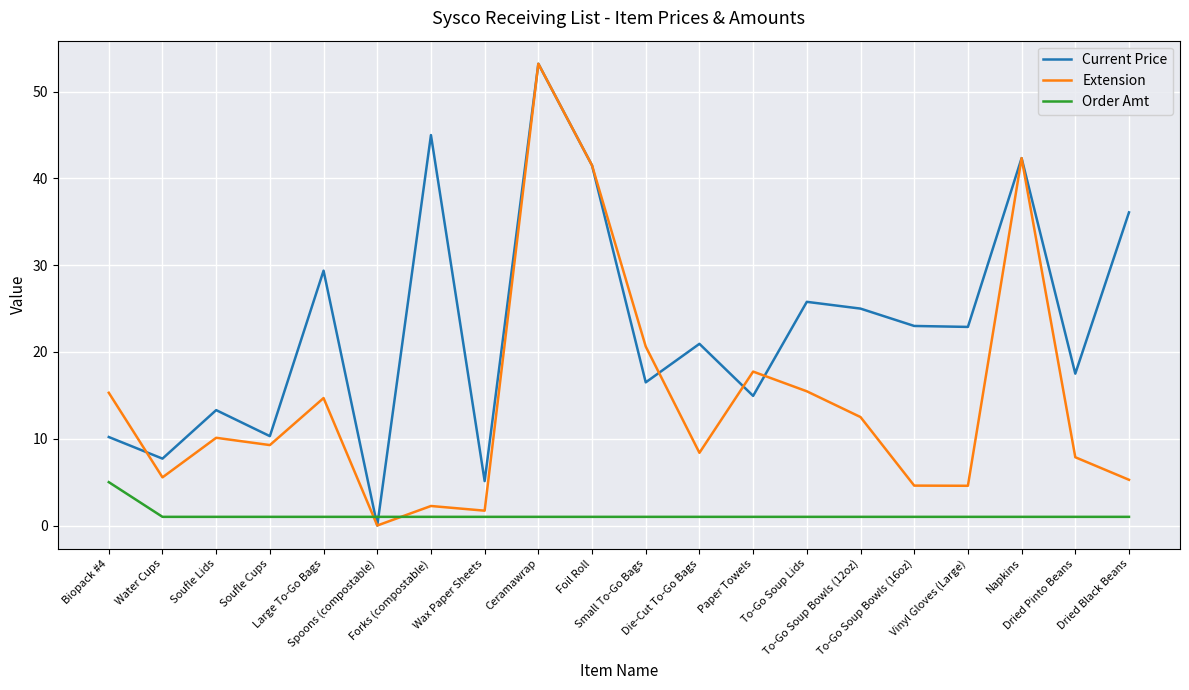

Is the value of Order Amt at Soufle Lids greater than the value of Current Price at Soufle Cups?

No